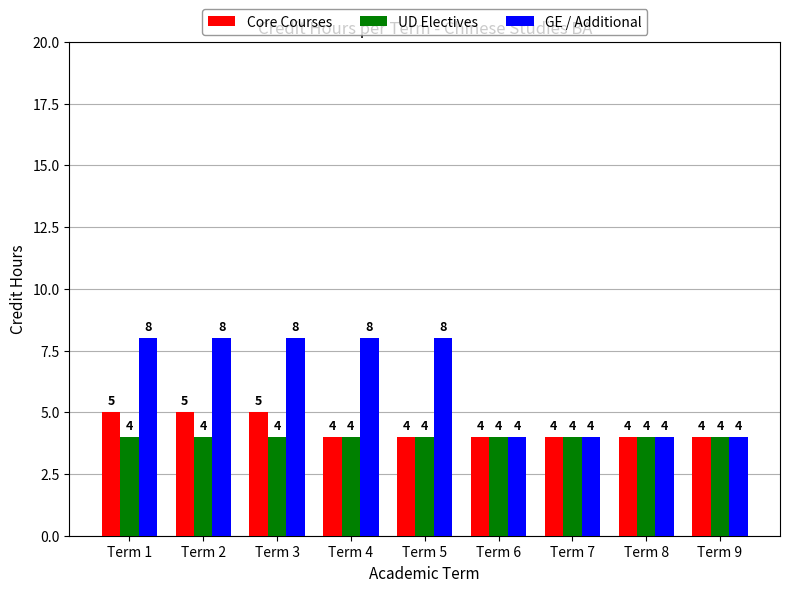

What is the lowest value of the Core Courses series?

4